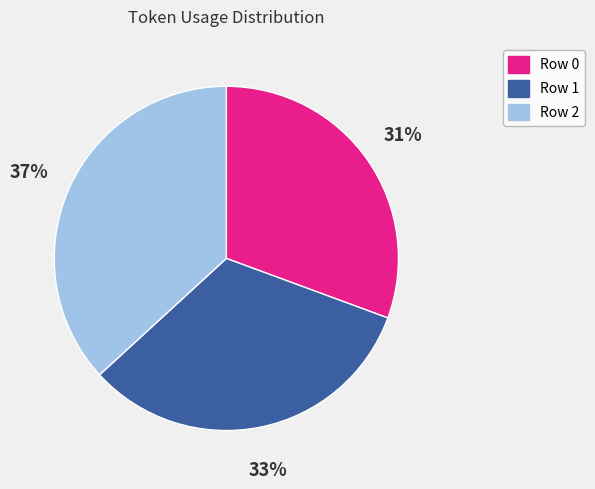

Is it true that Row 0 is 31% of the pie?

True